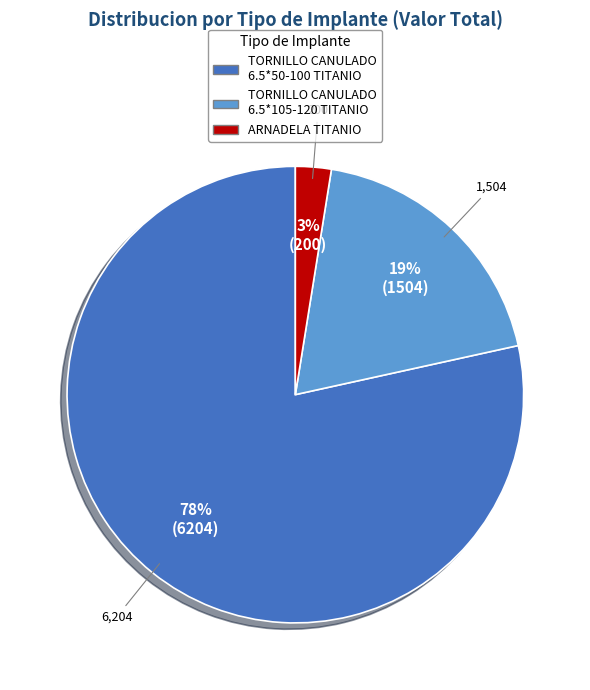

Is there a majority slice in this chart?

Yes